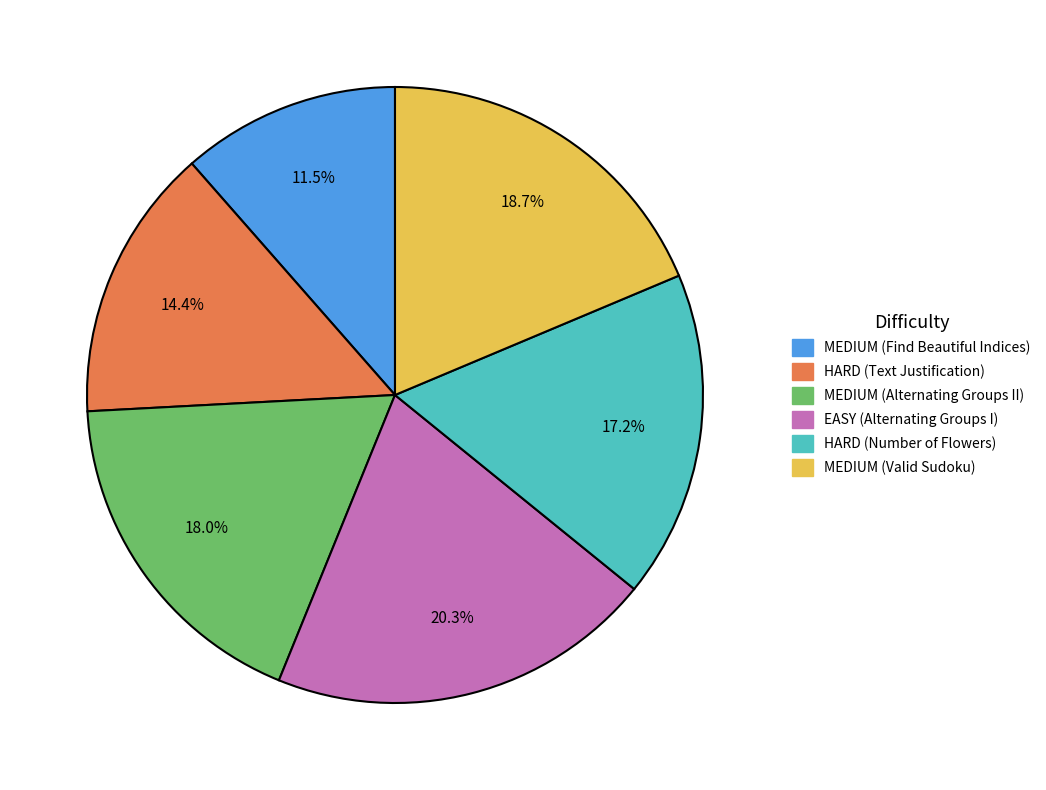

How many slices are in this pie chart?

6